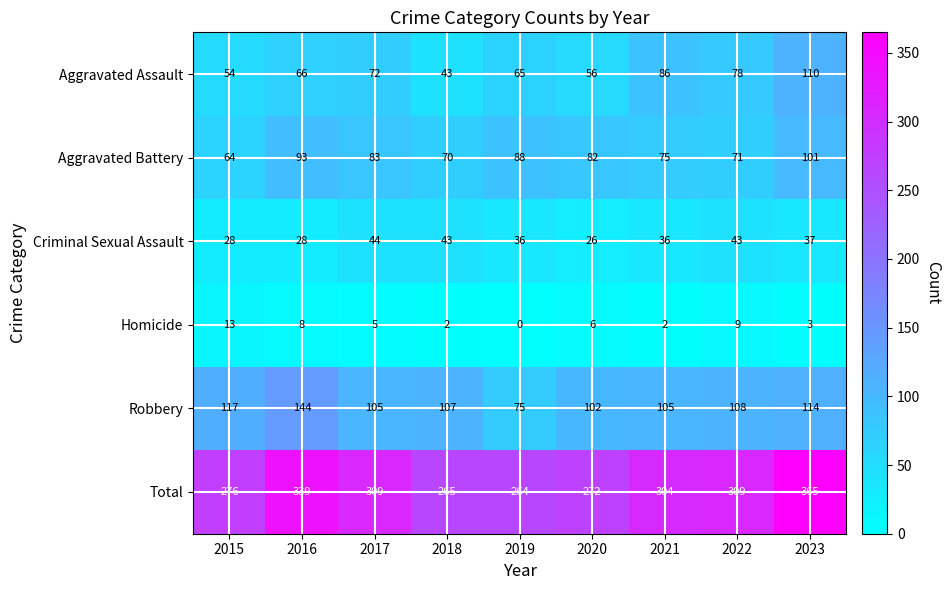

What is the spread (max minus min) of values at 2021?

302